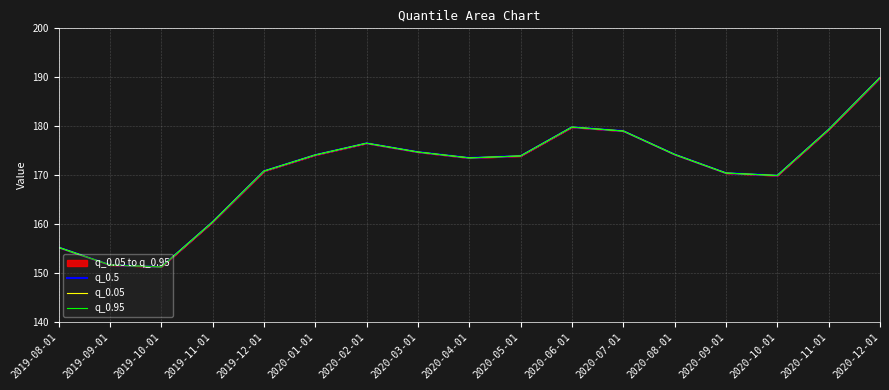

Reading left to right, extract all data points from this chart.

q_0.5: 2019-08-01=155.2	2019-09-01=151.6	2019-10-01=151.2	2019-11-01=160.4	2019-12-01=170.8	2020-01-01=174.1	2020-02-01=176.5	2020-03-01=174.7	2020-04-01=173.5	2020-05-01=173.9	2020-06-01=179.8	2020-07-01=179.0	2020-08-01=174.2	2020-09-01=170.4	2020-10-01=169.9	2020-11-01=179.3	2020-12-01=189.9
q_0.05: 2019-08-01=155.2	2019-09-01=151.6	2019-10-01=151.2	2019-11-01=160.4	2019-12-01=170.8	2020-01-01=174.1	2020-02-01=176.5	2020-03-01=174.7	2020-04-01=173.5	2020-05-01=173.9	2020-06-01=179.8	2020-07-01=179.0	2020-08-01=174.2	2020-09-01=170.4	2020-10-01=169.9	2020-11-01=179.3	2020-12-01=189.9
q_0.95: 2019-08-01=155.2	2019-09-01=151.6	2019-10-01=151.2	2019-11-01=160.4	2019-12-01=170.8	2020-01-01=174.1	2020-02-01=176.5	2020-03-01=174.7	2020-04-01=173.5	2020-05-01=173.9	2020-06-01=179.8	2020-07-01=179.0	2020-08-01=174.2	2020-09-01=170.4	2020-10-01=169.9	2020-11-01=179.3	2020-12-01=189.9